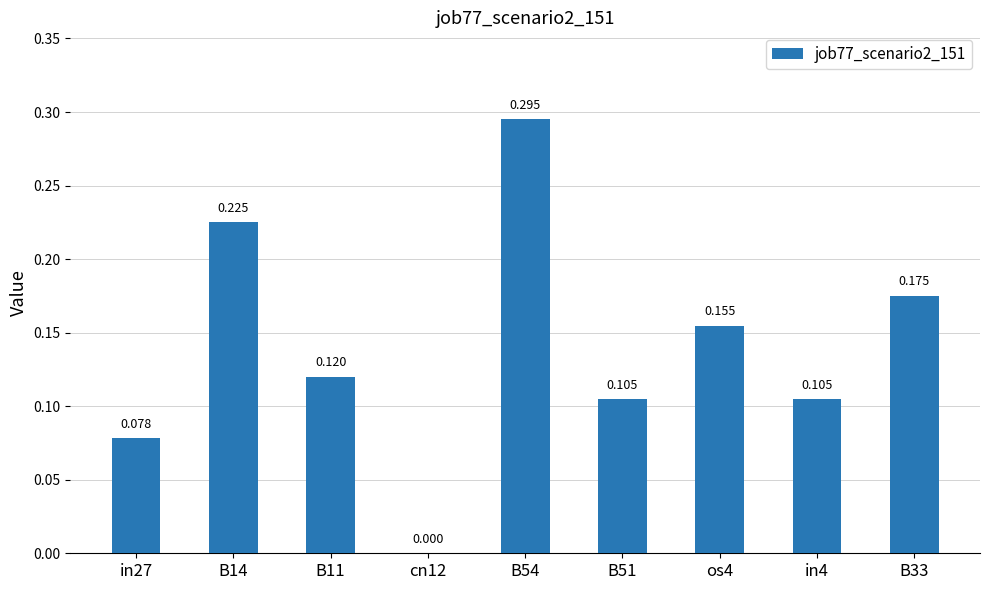

What position from the right is cn12?

6